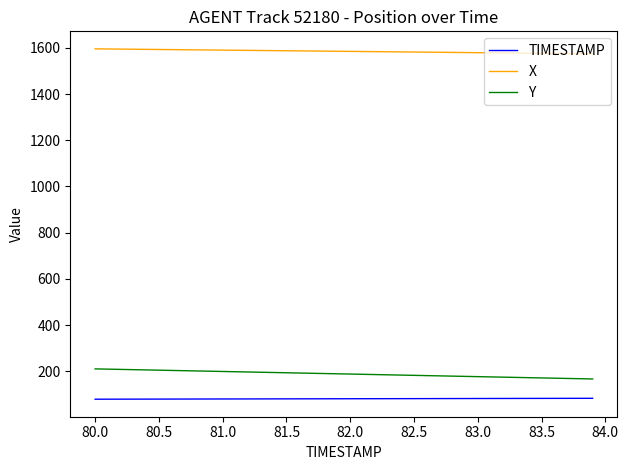

What is the smallest value displayed?

80.0